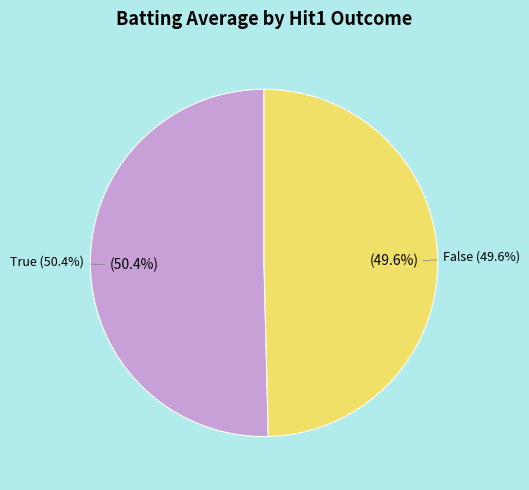

Combined, do 26 and 24 account for over 50%?

No